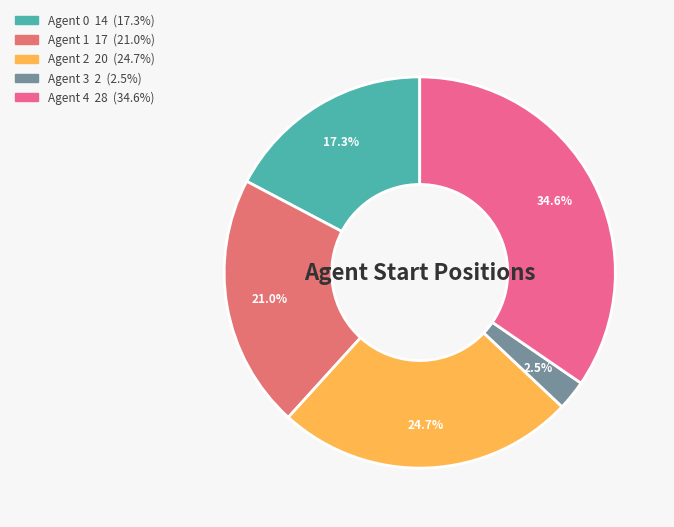

What is the change in value from Agent 0 to Agent 3?

-12